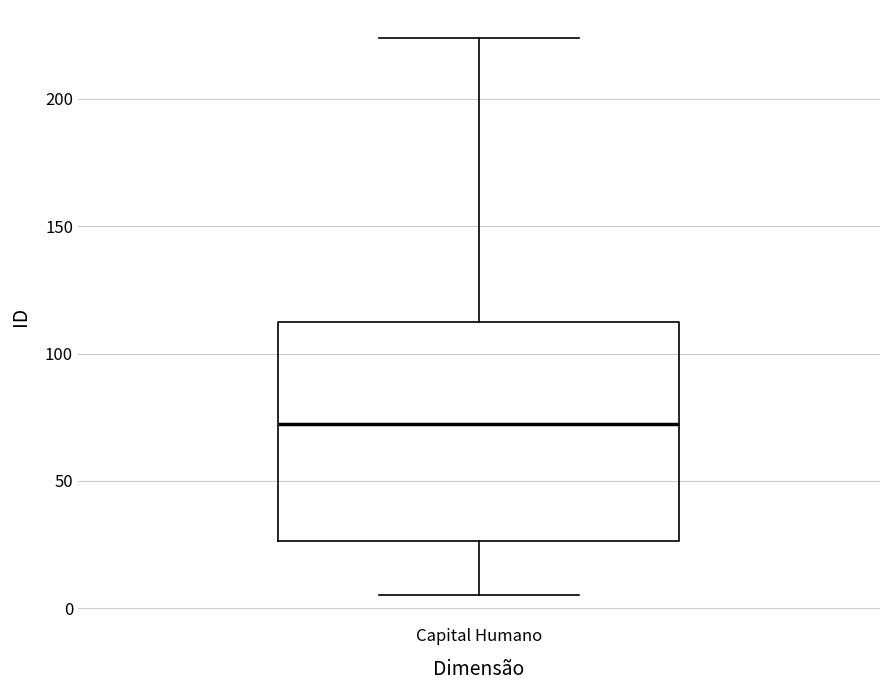

Where does the lower whisker of the box for Capital Humano end on the y-axis? The values are not printed on the chart, so give them approximately, as read against the axis.

5